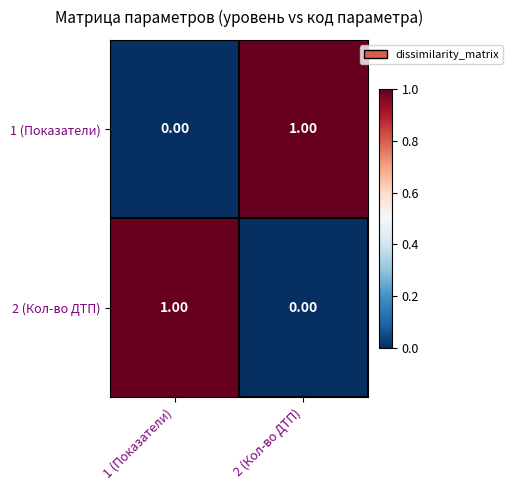

Is the value of 1 (Показатели) at 2 (Кол-во ДТП) greater than the value of 2 (Кол-во ДТП) at 2 (Кол-во ДТП)?

Yes